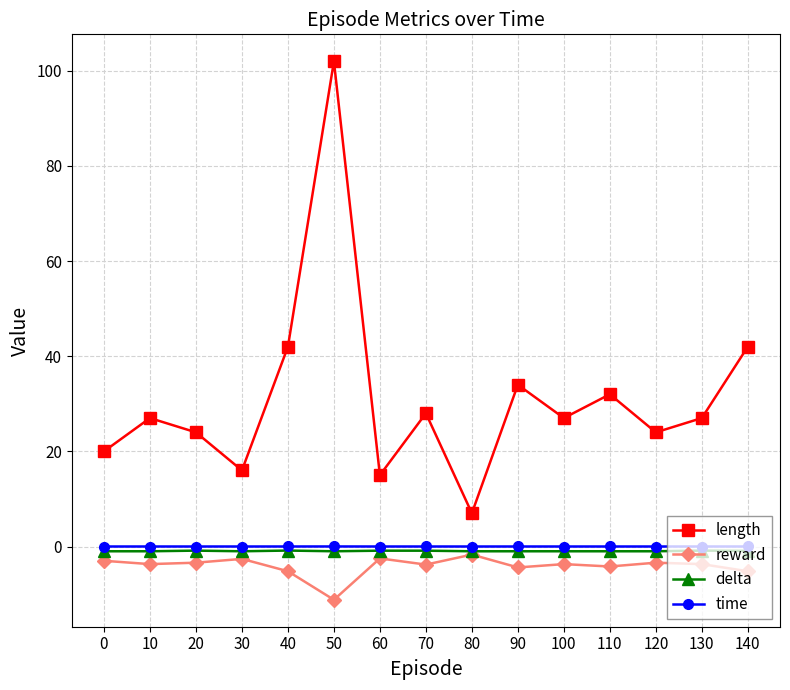

Is it true that length equals 40.3 at 10?

False